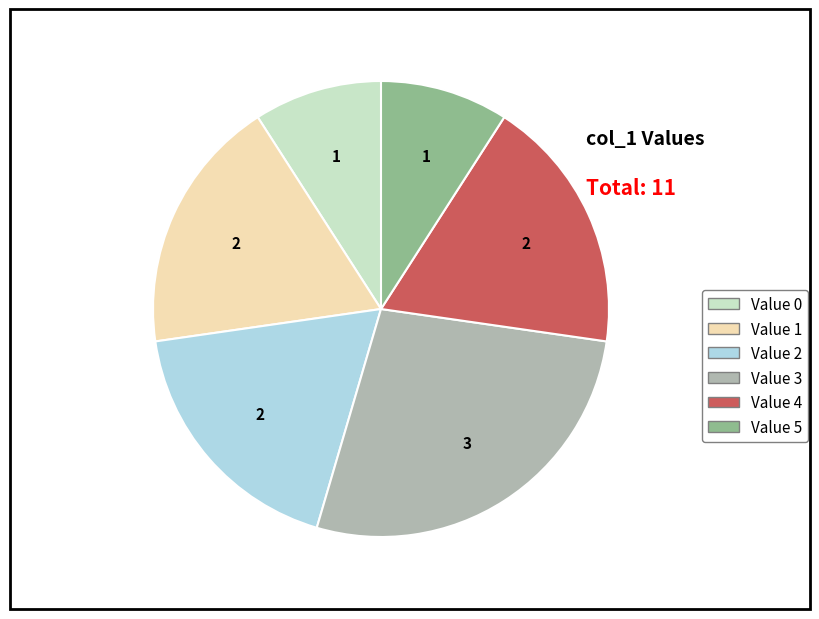

Is there a majority slice in this chart?

No